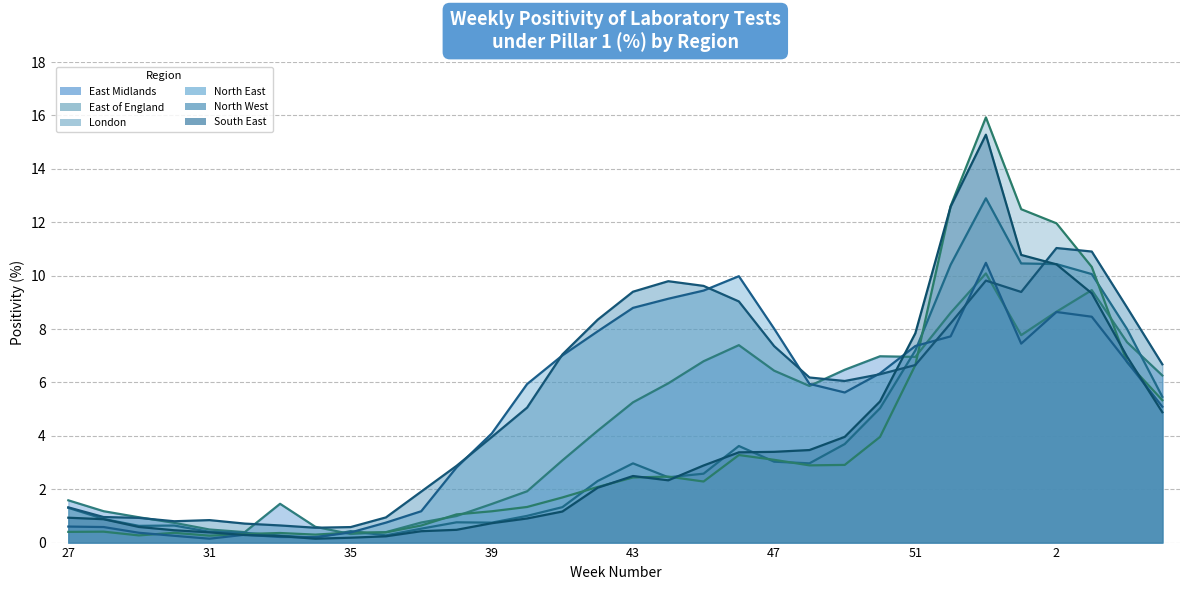

What is the sum of all East of England values?

113.3